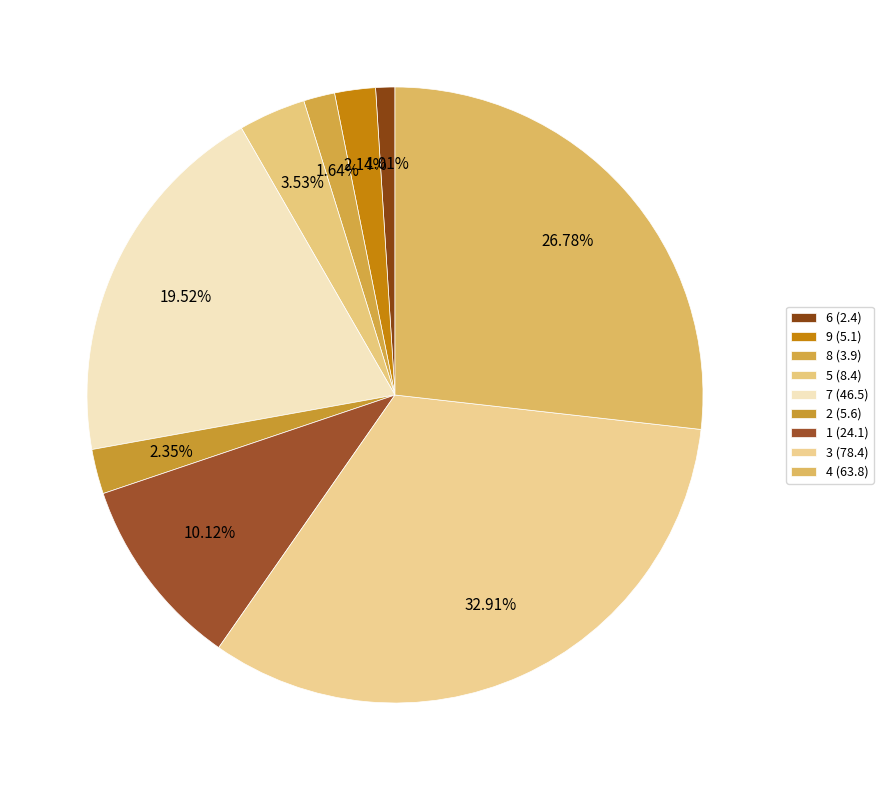

Does any single category account for the majority?

No